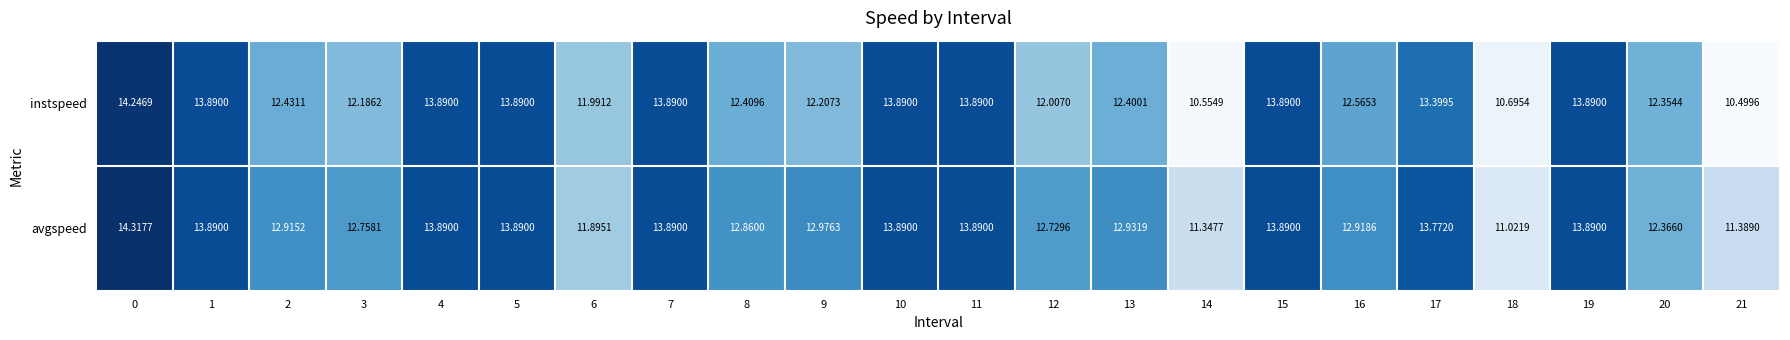

Rank the series at 13 from highest to lowest value.

avgspeed, instspeed